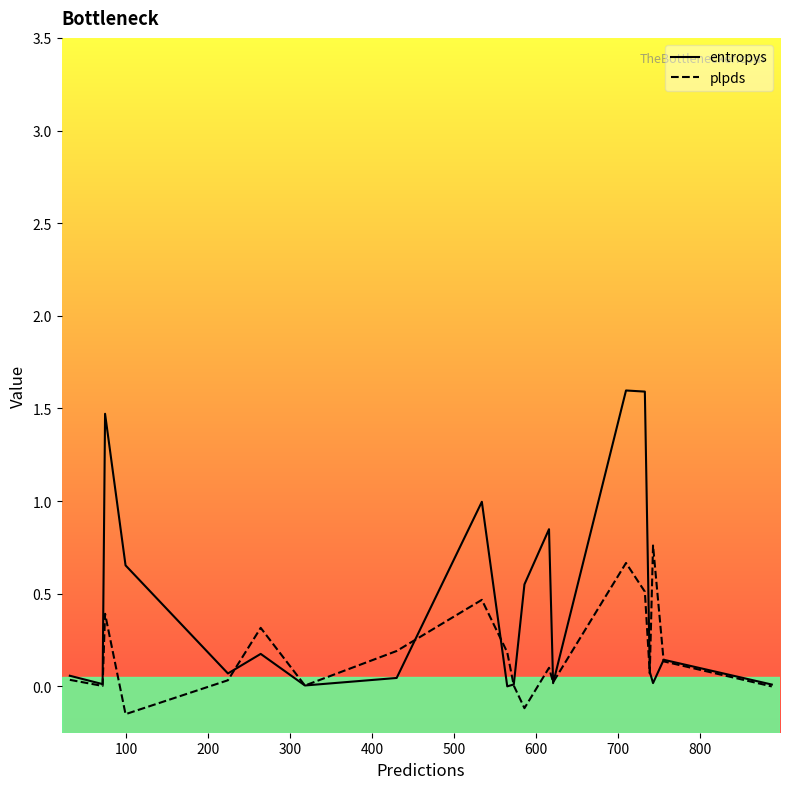

How many lines are shown in the chart?

2